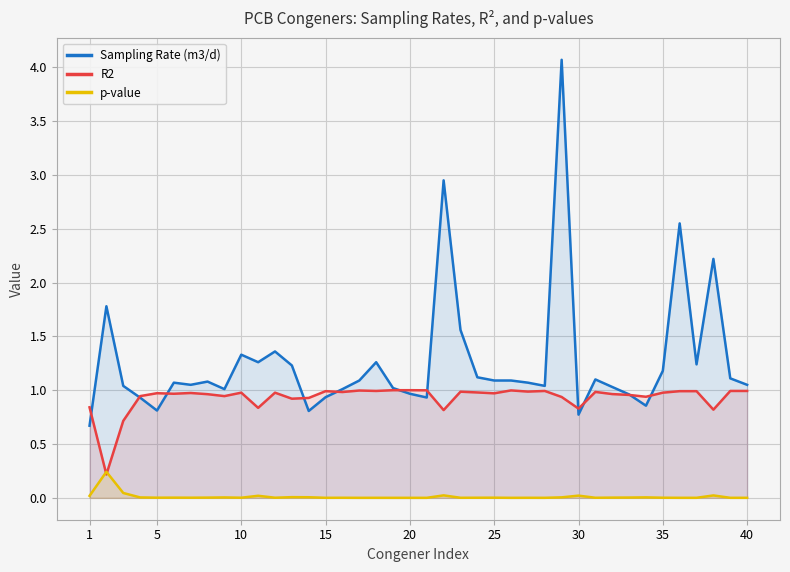

Which series has the largest range (max minus min)?

Sampling Rate (m3/d)